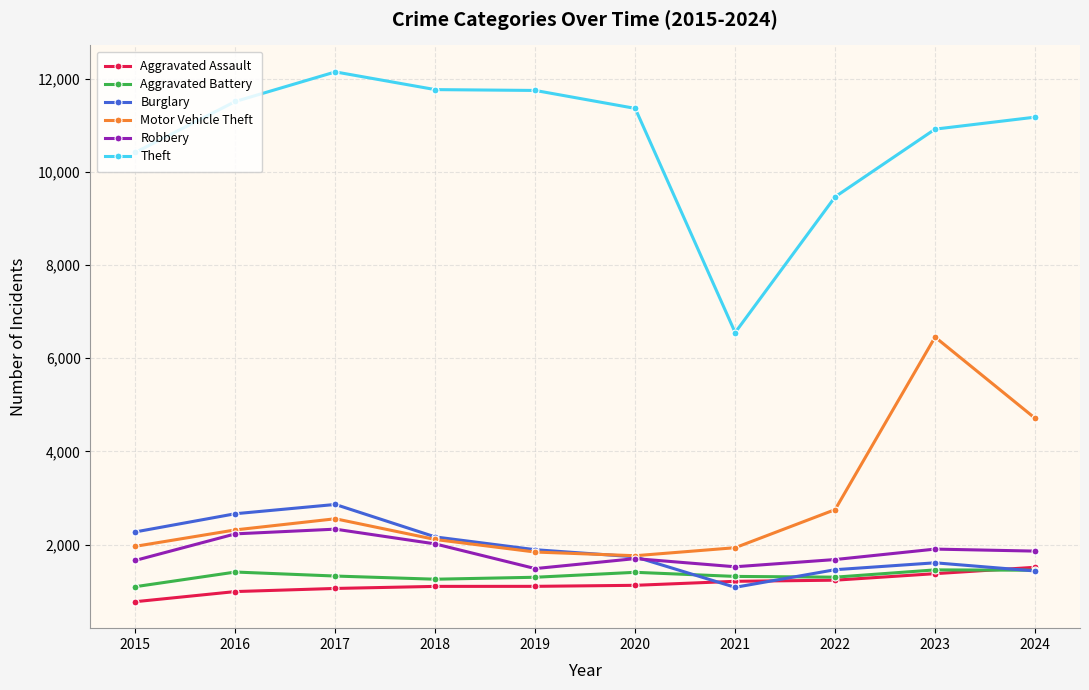

Which label corresponds to the smallest value in the chart?

2015